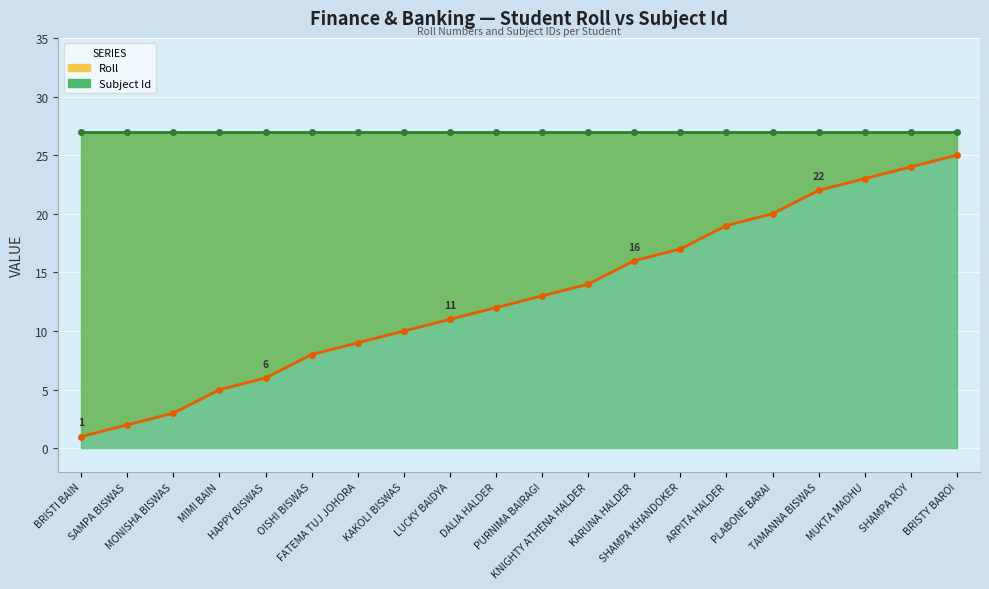

Between PLABONE BARAI and SHAMPA KHANDOKER, which is larger?

PLABONE BARAI